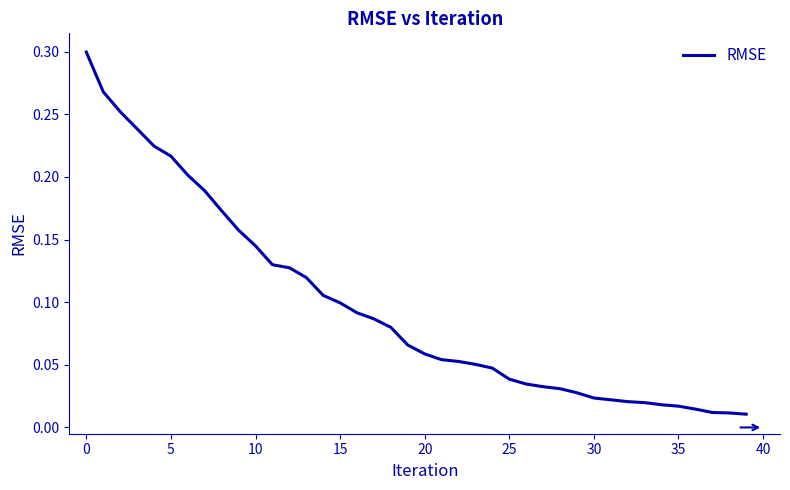

What is the average value?

0.1